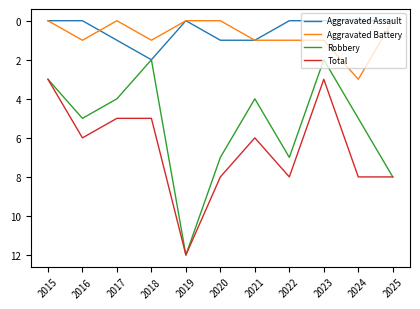

How many interior local peaks does the Robbery series have?

3